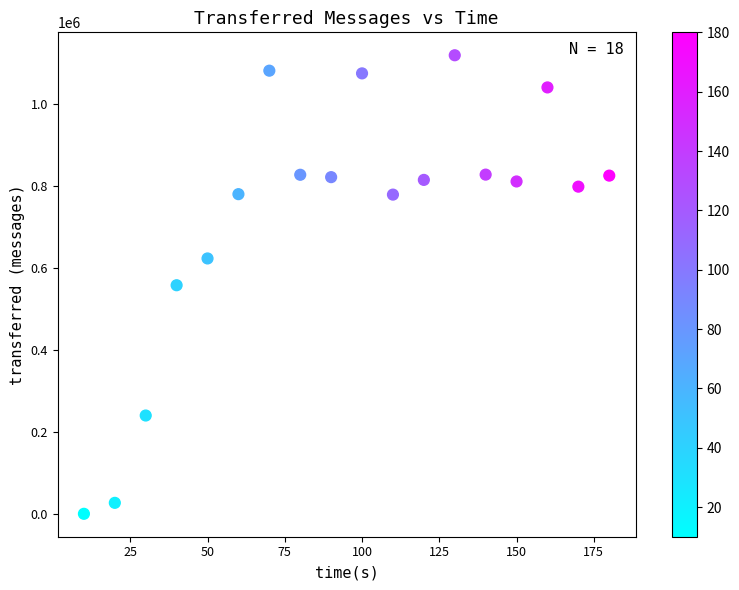

What is the range of Y values (max minus min)?

1119480